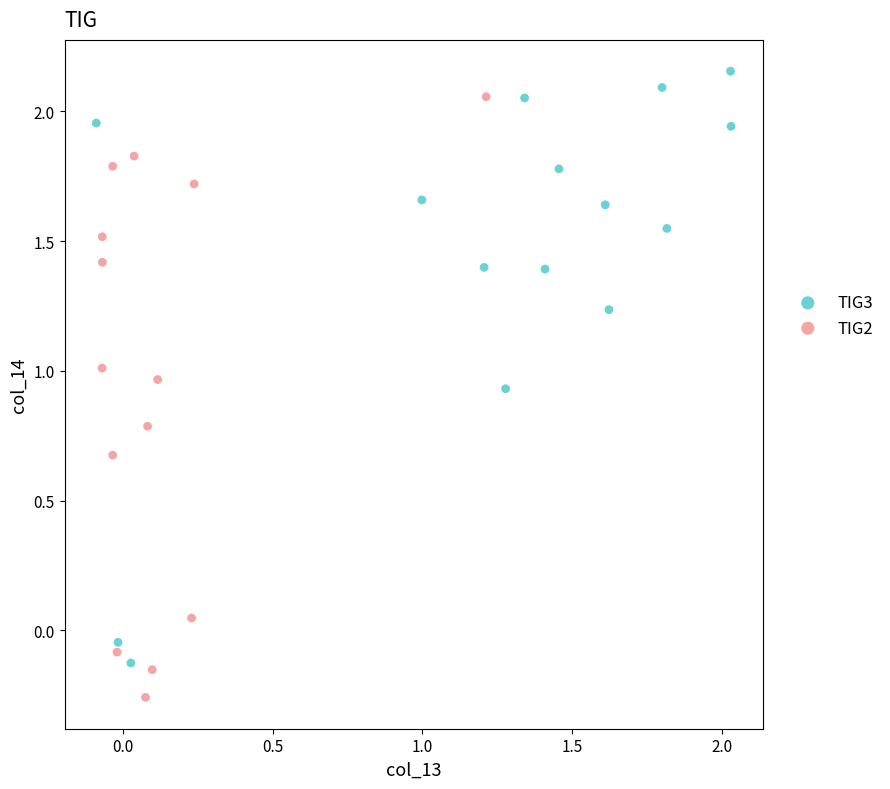

Which series reaches the maximum Y coordinate?

TIG3